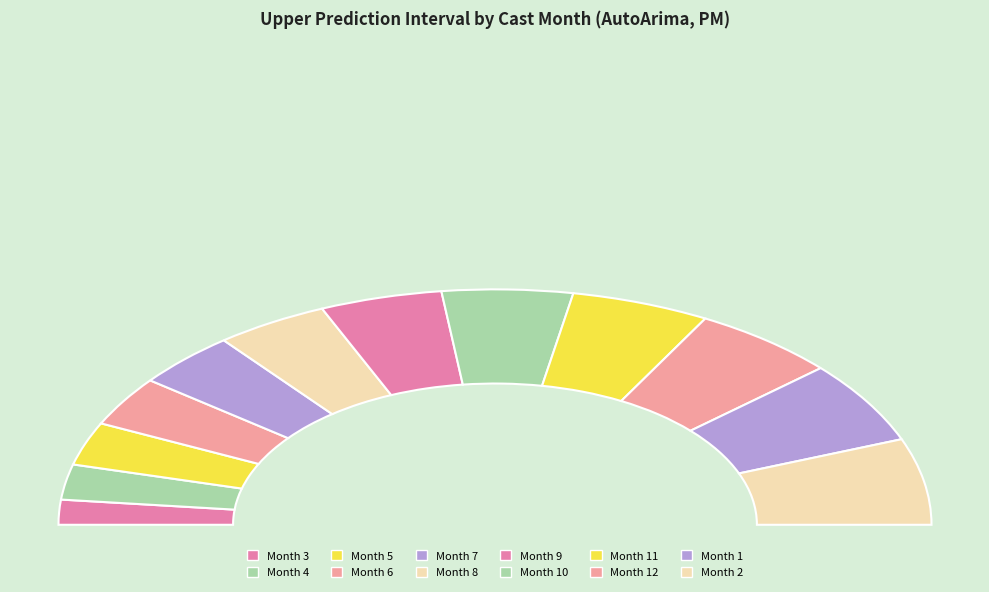

Which slice is the smallest?

3